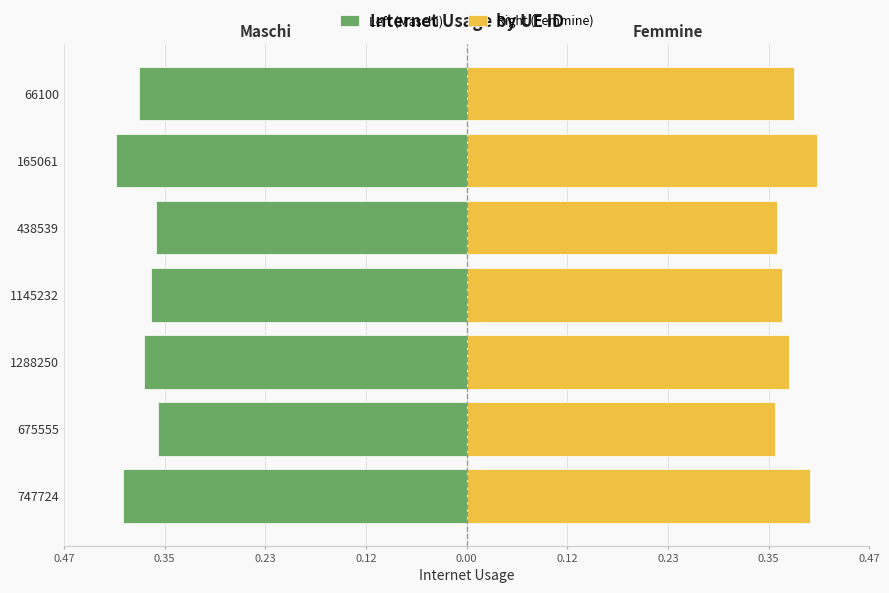

What is the smallest value displayed?

-0.4